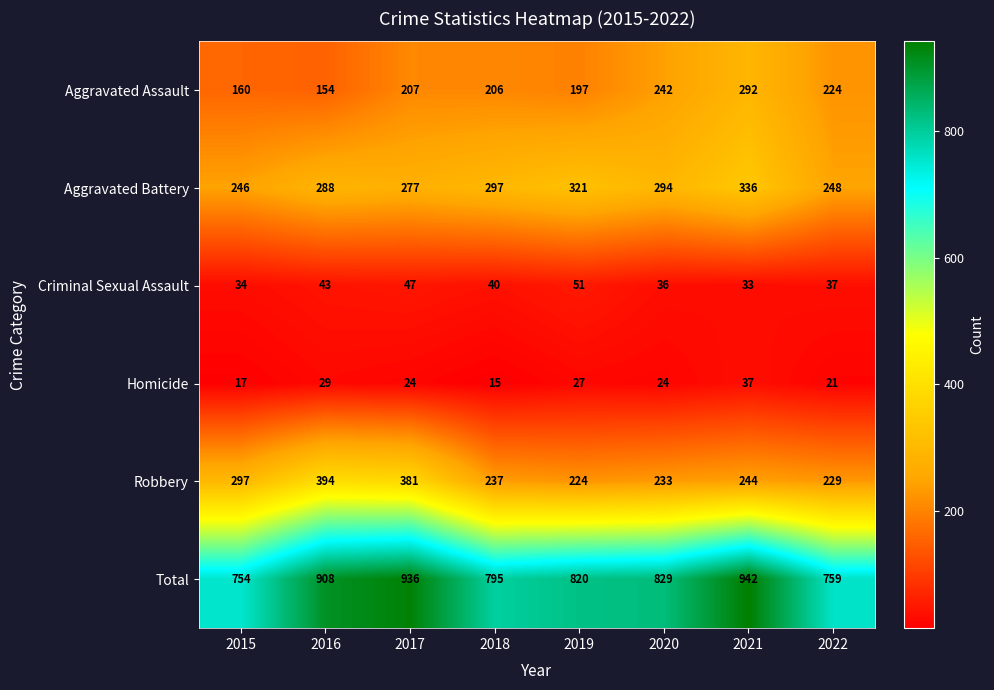

What is the total value across all series at 2021?

1884